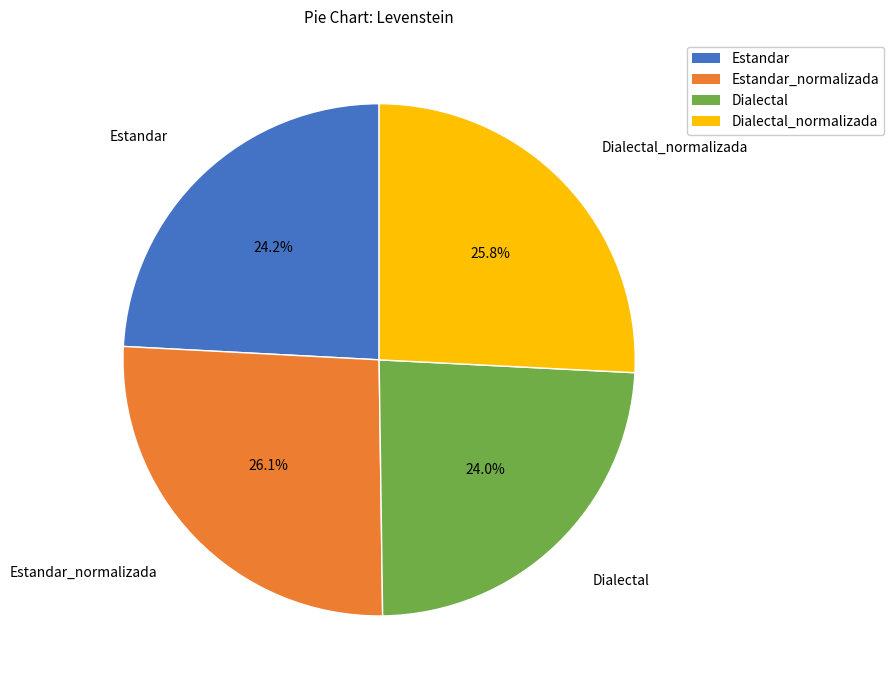

Approximately how many times larger is the value at Dialectal compared to Estandar_normalizada?

0.9